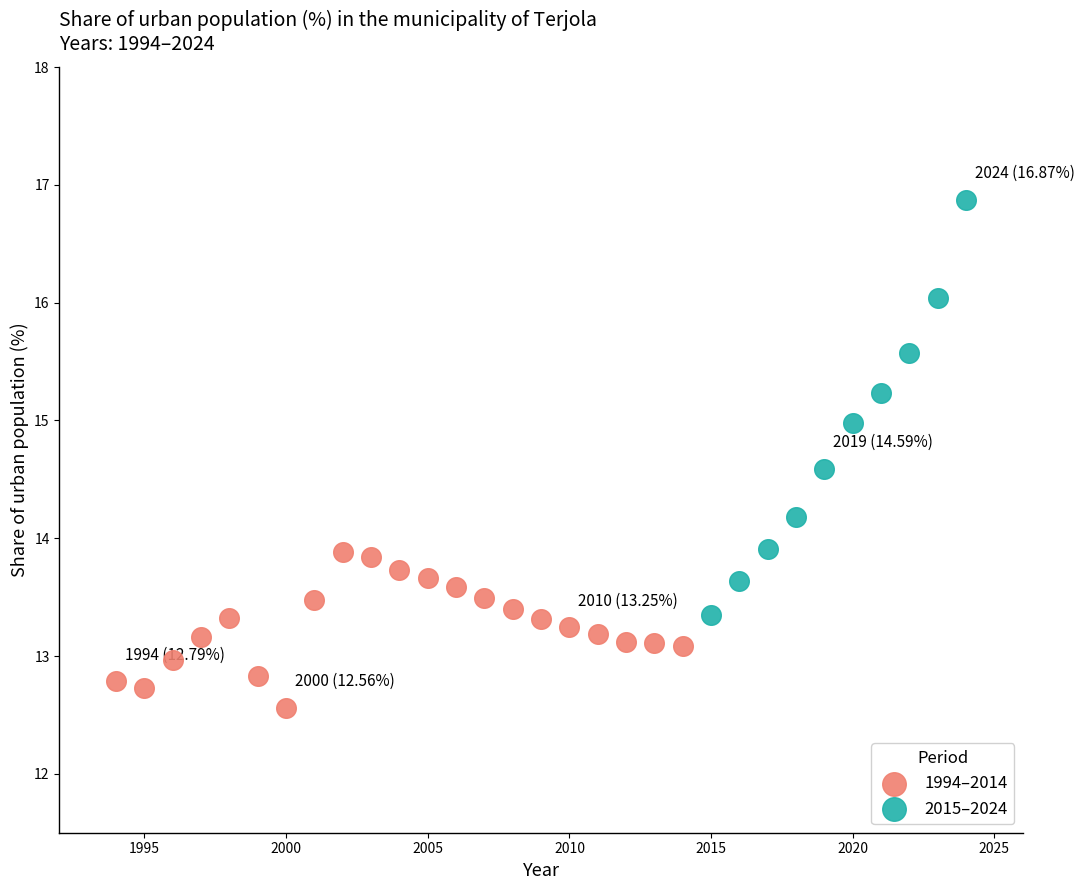

Which series contains the lowest Y value?

1994–2014